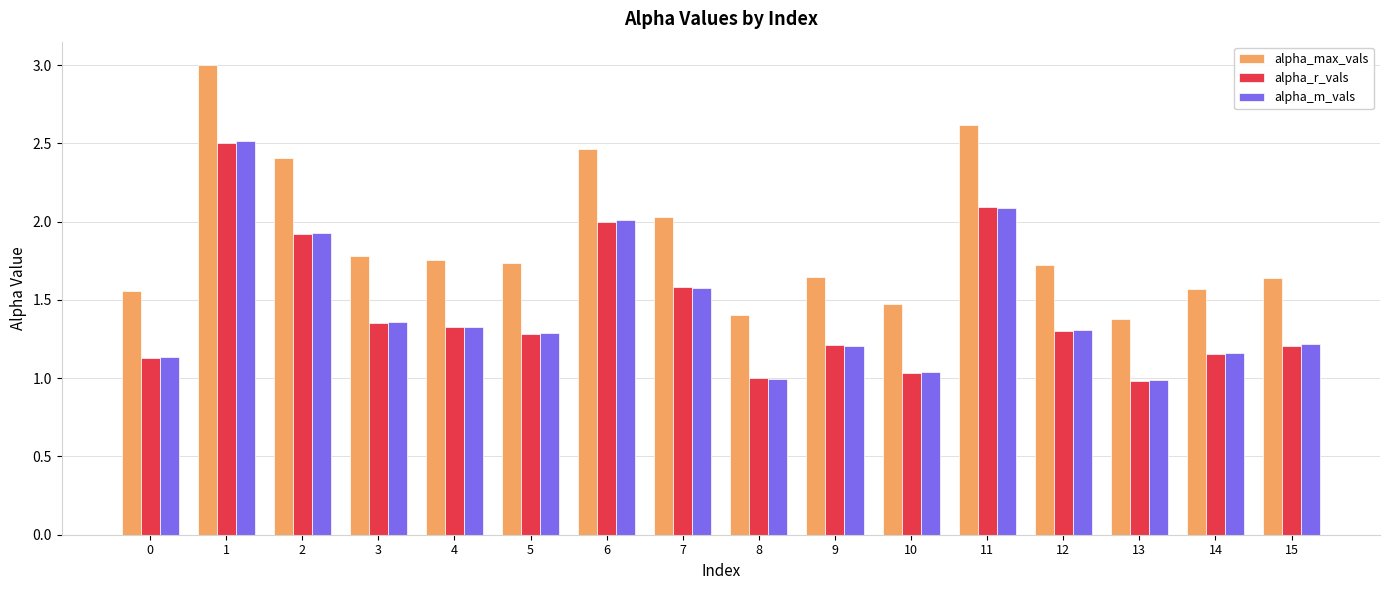

Count the number of data series in this chart.

3